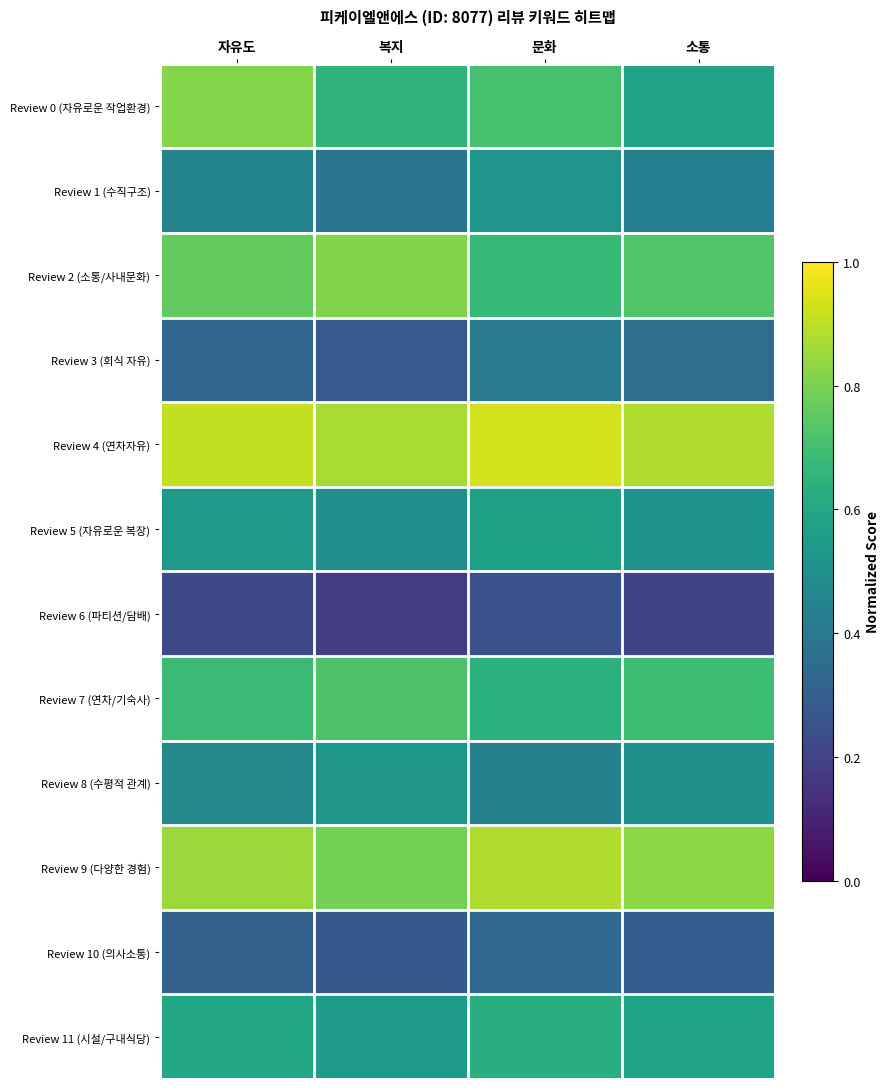

List the series in order of their peak value, lowest first.

Review 6 (파티션/담배), Review 10 (의사소통), Review 3 (회식 자유), Review 1 (수직구조), Review 8 (수평적 관계), Review 5 (자유로운 복장), Review 11 (시설/구내식당), Review 7 (연차/기숙사), Review 2 (소통/사내문화), Review 0 (자유로운 작업환경), Review 9 (다양한 경험), Review 4 (연차자유)